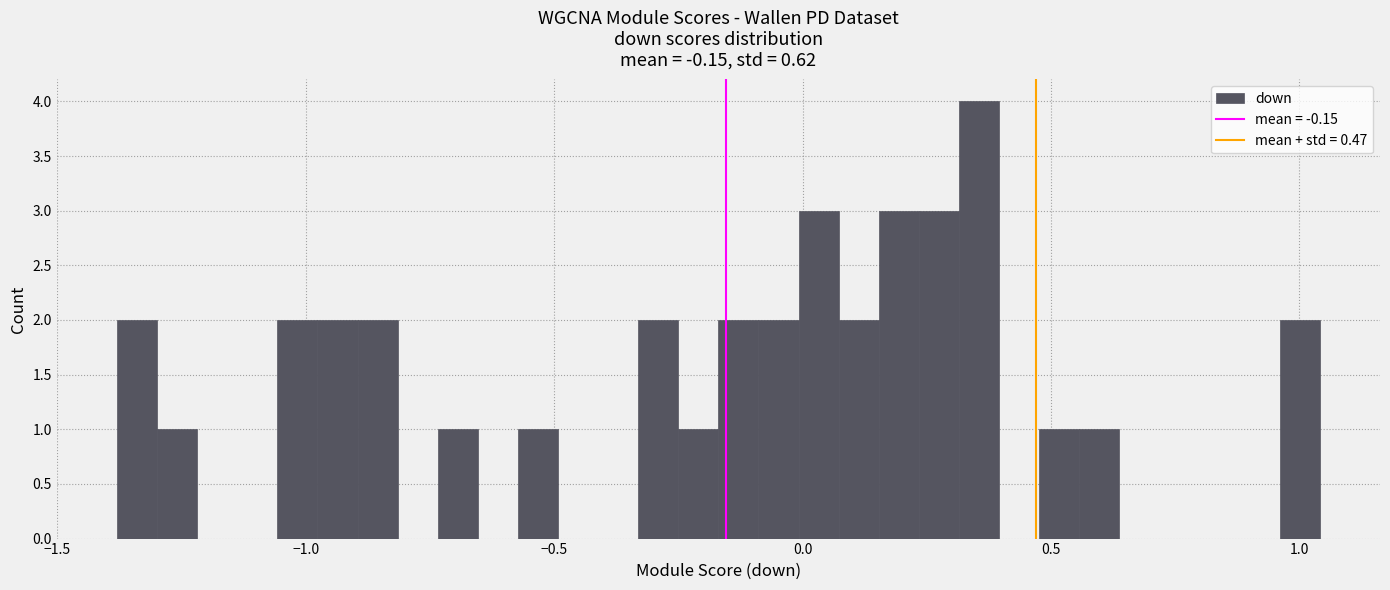

Around what value on the x-axis is the tallest bar? Give the approximate position of its centre, as read against the axis.

0.35